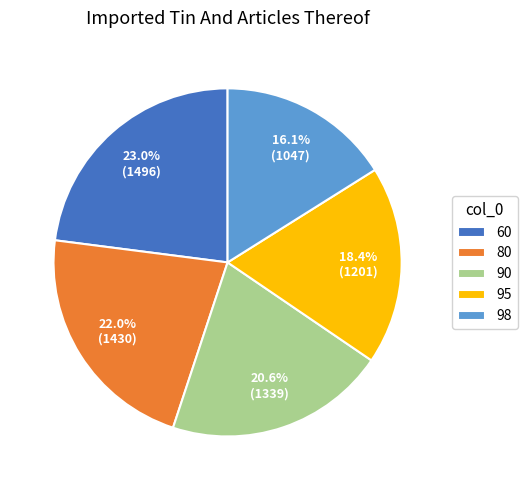

How much of the chart is everything except 60?

77.0%